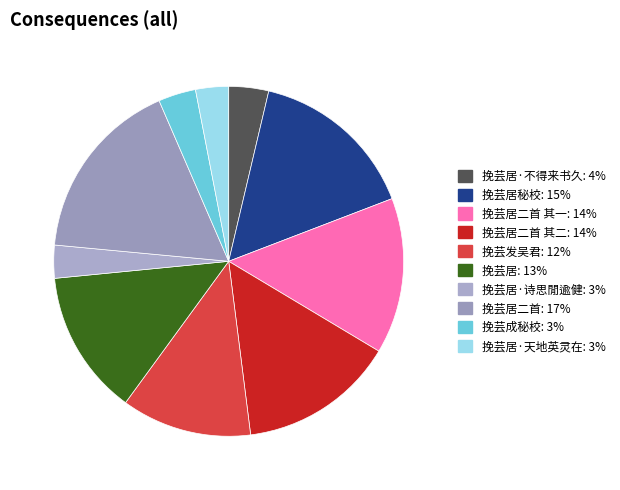

Is there a majority slice in this chart?

No